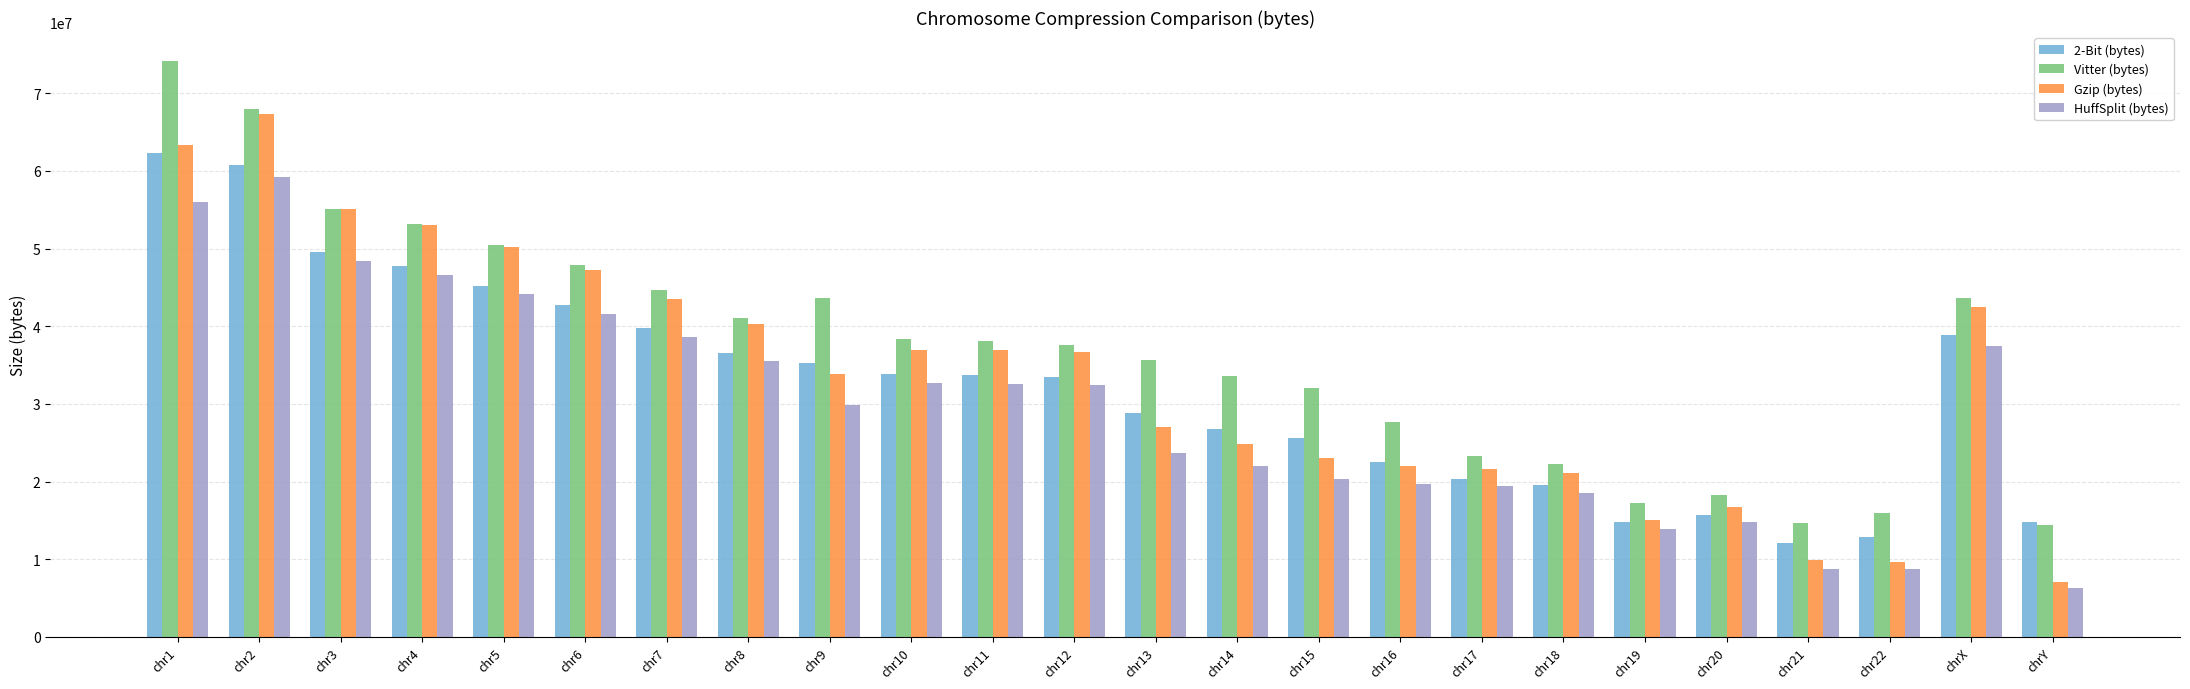

What are all the series names shown in the legend?

2-Bit (bytes), Vitter (bytes), Gzip (bytes), HuffSplit (bytes)